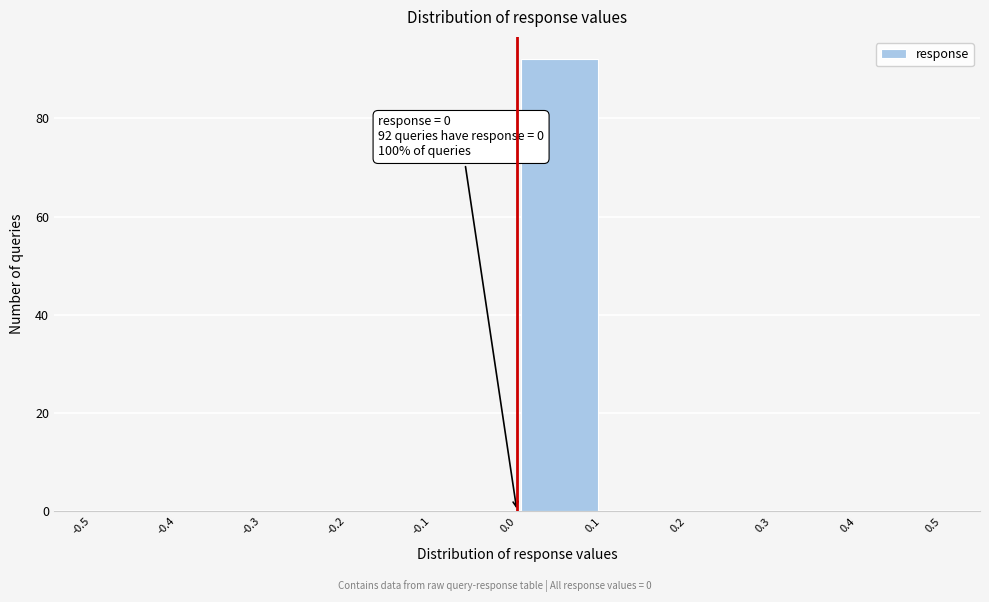

Over which range of the x-axis is the bar tallest?

0.0 to 0.1